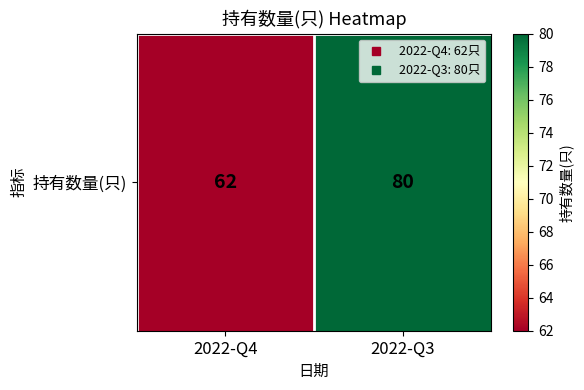

The chart shows a value of 80 at 2022-Q3. True or false?

True